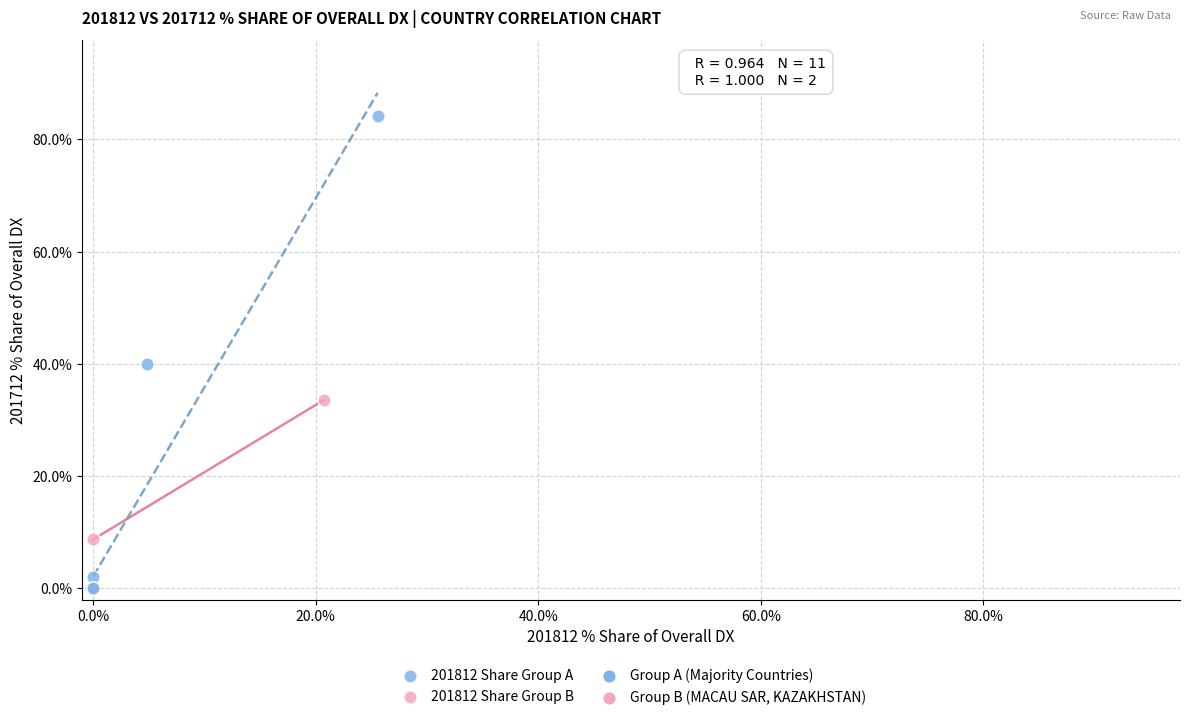

Which series contains the lowest Y value?

201812 Share Group A